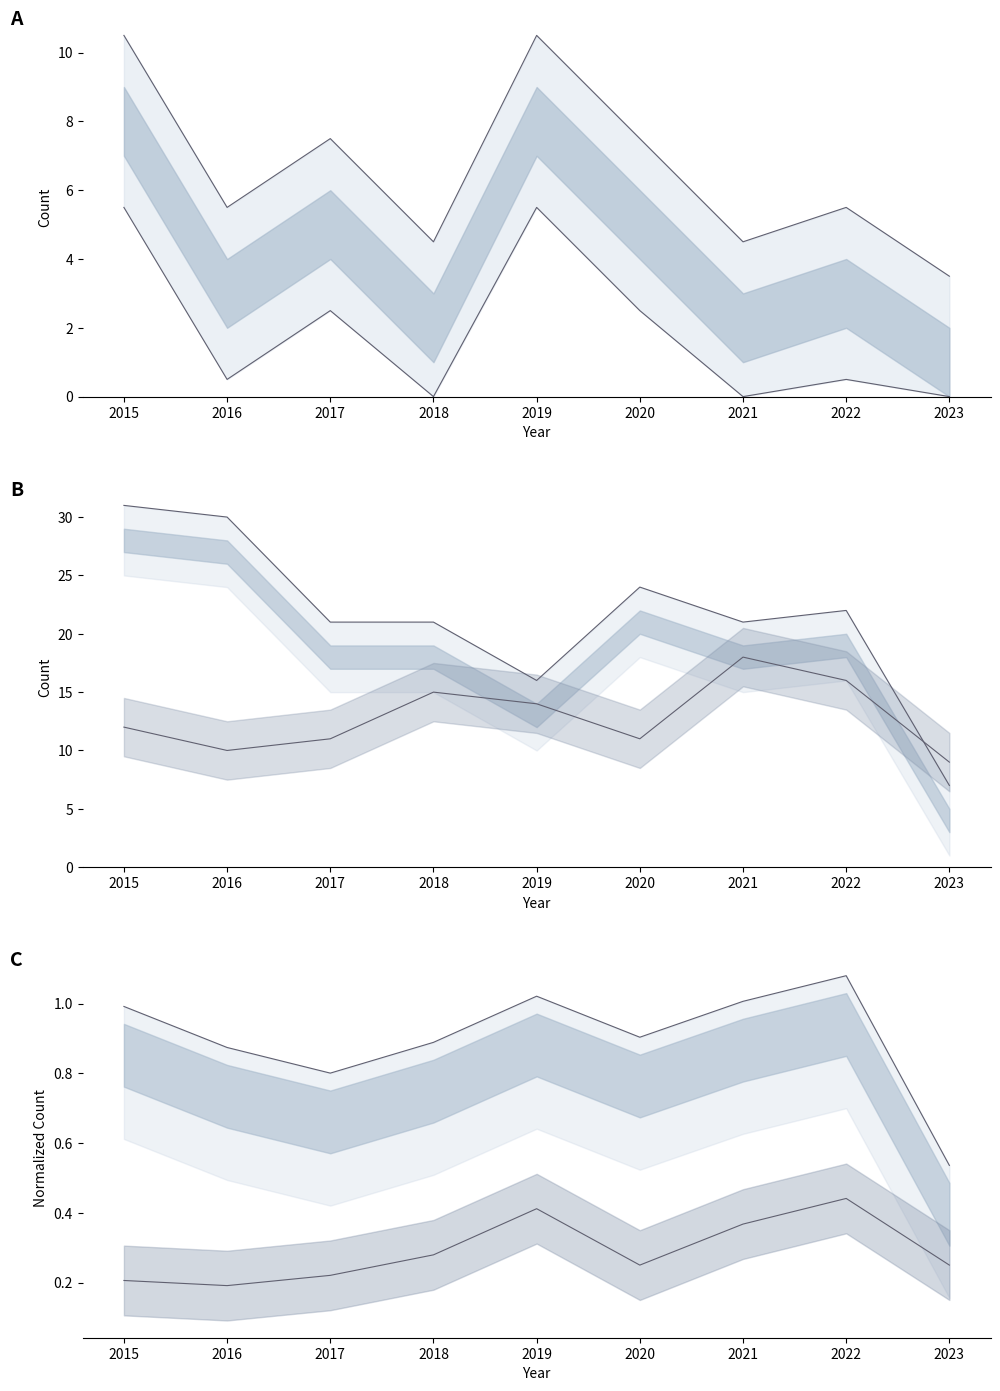

Where is the first local maximum for Robbery?

2020